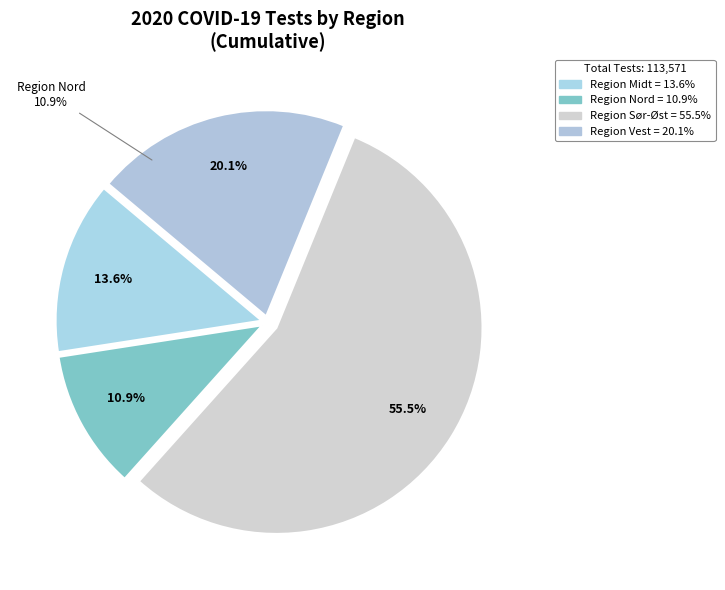

What is the change in value from Region Midt to Region Sør-Øst?

+47580